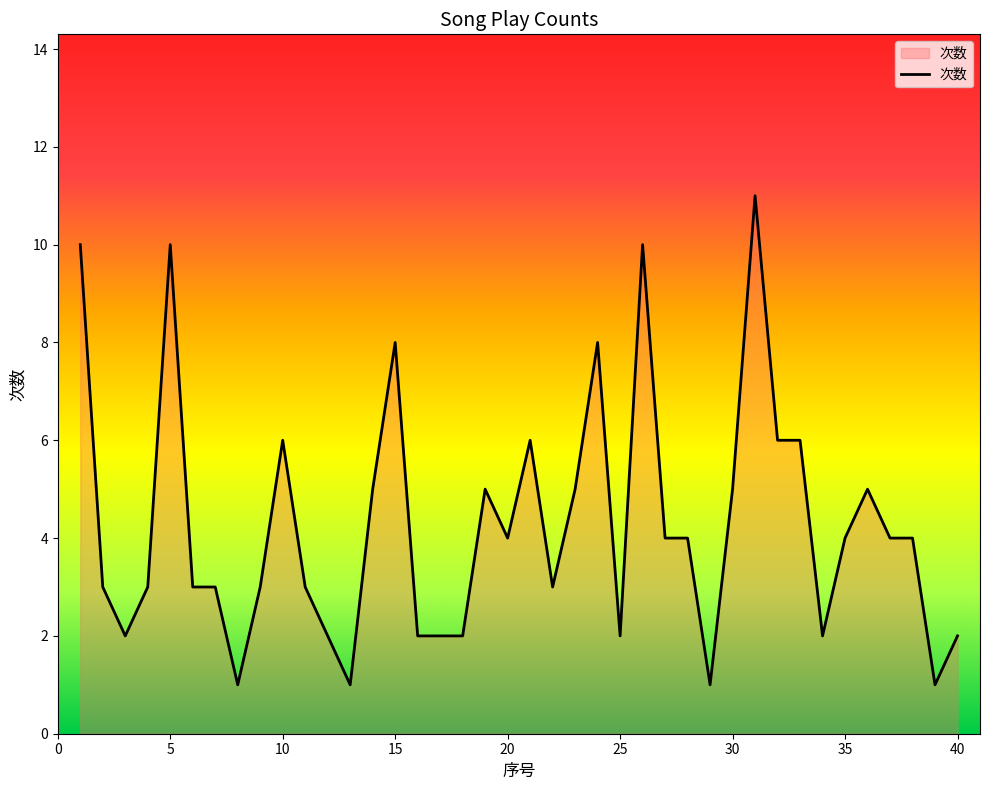

What is the greatest value displayed?

11